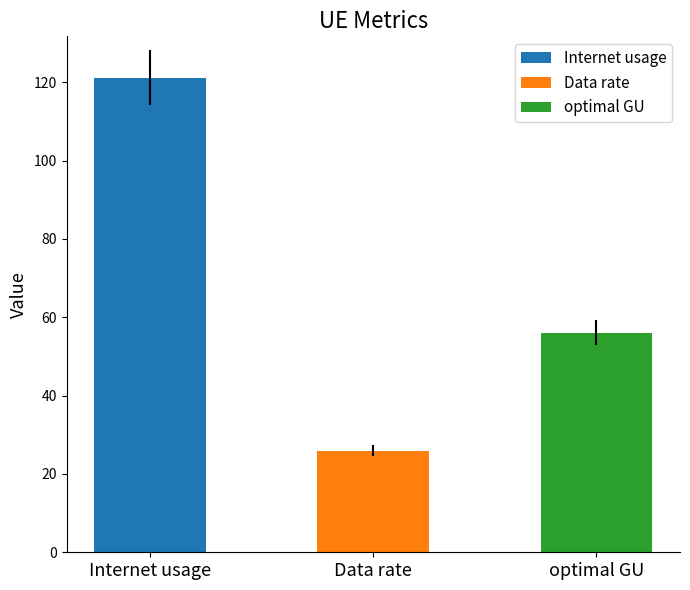

Which series has the widest spread of values?

Internet usage